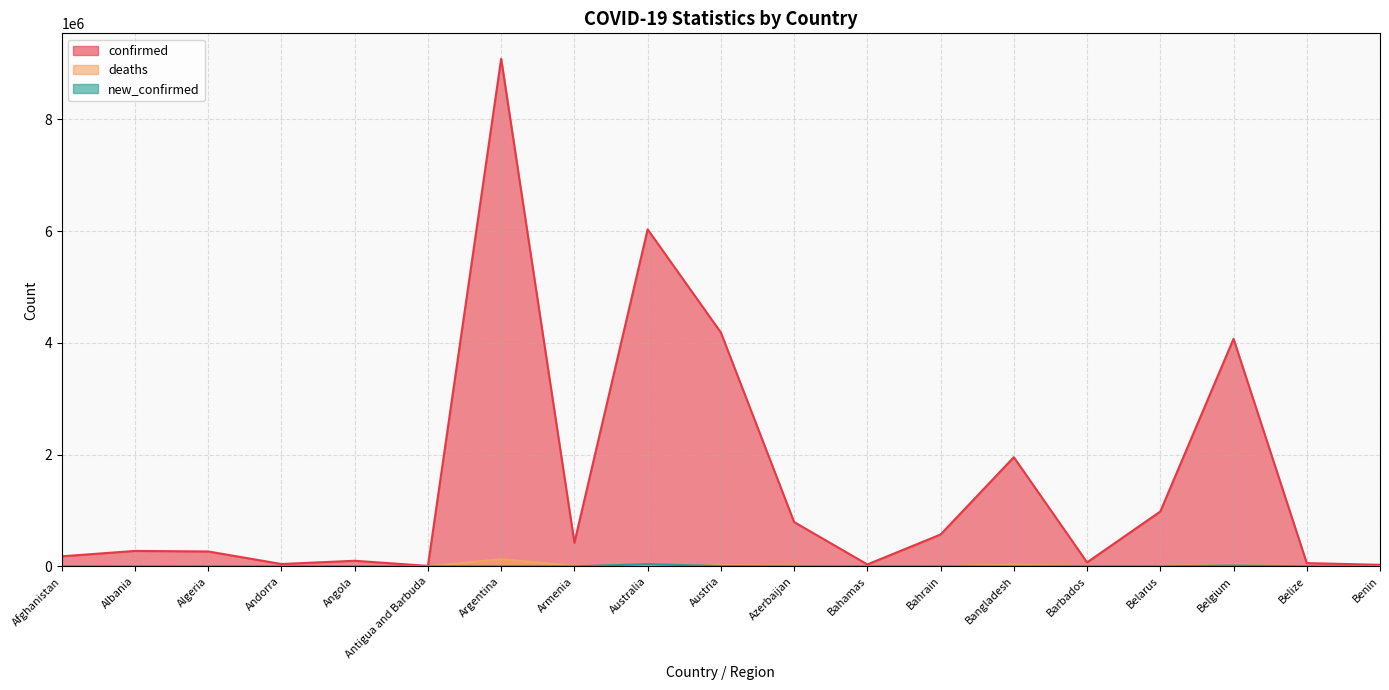

The confirmed series shows 16216 at Benin. True or false?

False